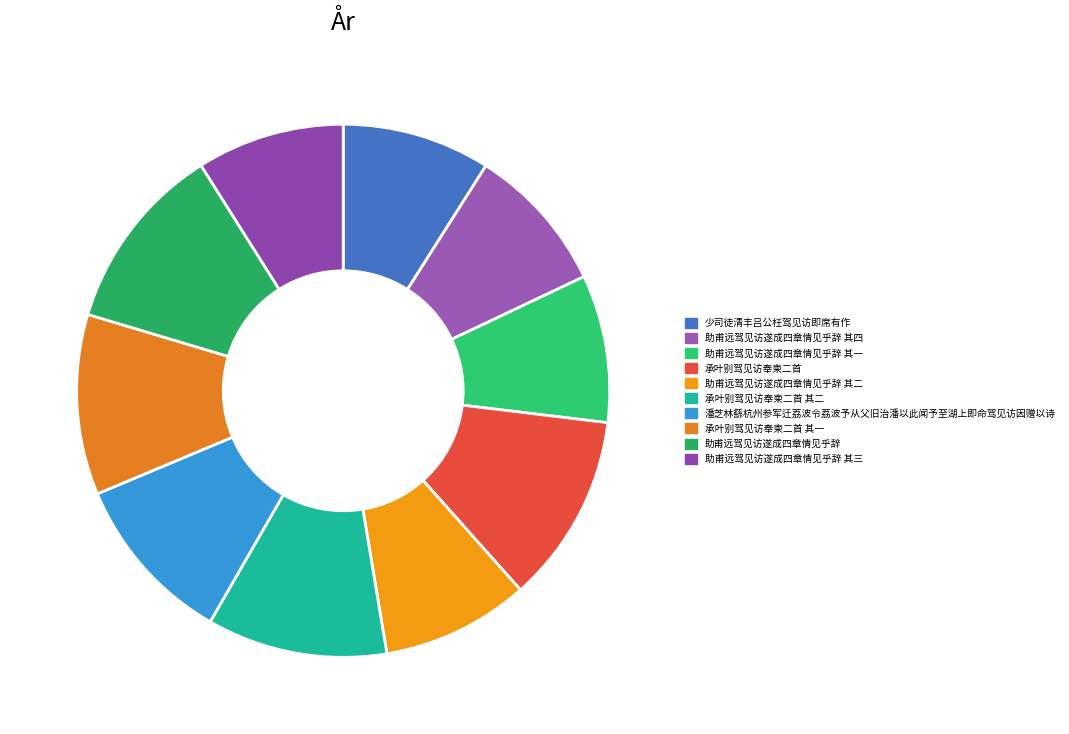

Combined, what portion of the pie is 承叶别驾见访奉柬二首 其二 and 承叶别驾见访奉柬二首 其一?

21.9%